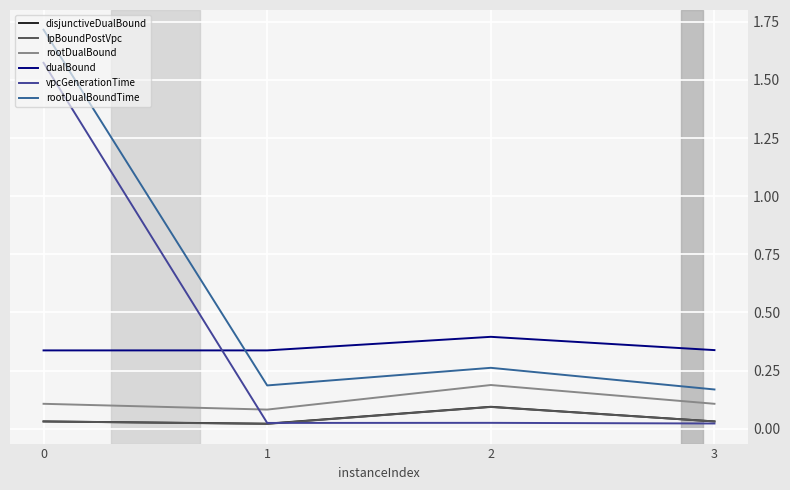

At which label does rootDualBound reach its peak?

2